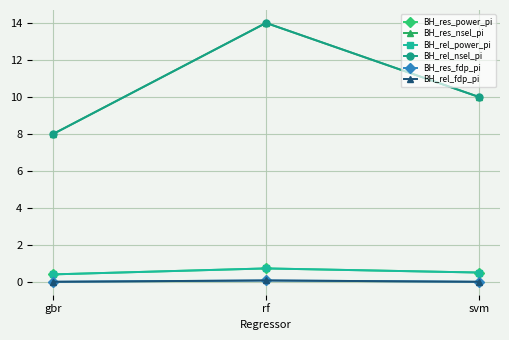

The BH_res_nsel_pi series shows 14.0 at rf. True or false?

True